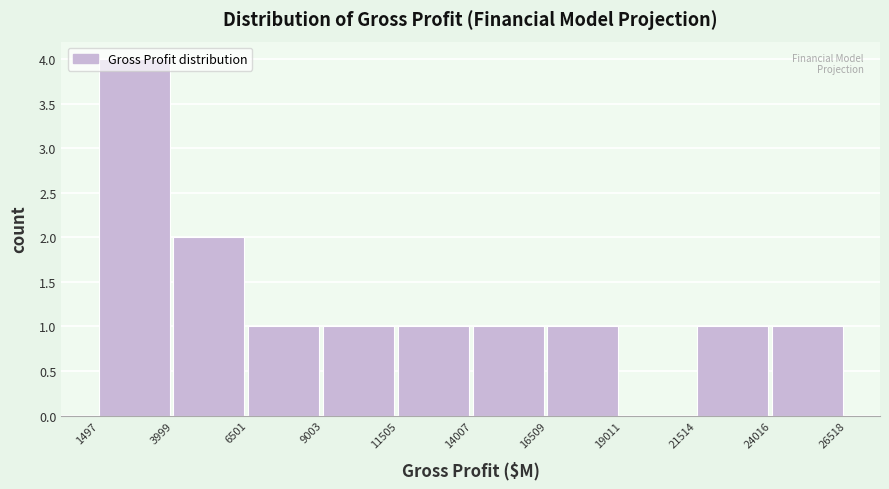

Reading left to right, transcribe this chart: for each bar, give the range it covers on the x-axis and its height. The values are not printed on the chart, so give them approximately, as read against the axis.

1497 to 3999: 4
3999 to 6501: 2
6501 to 9003: 1
9003 to 11505: 1
11505 to 14007: 1
14007 to 16509: 1
16509 to 19011: 1
19011 to 21514: 0
21514 to 24016: 1
24016 to 26518: 1